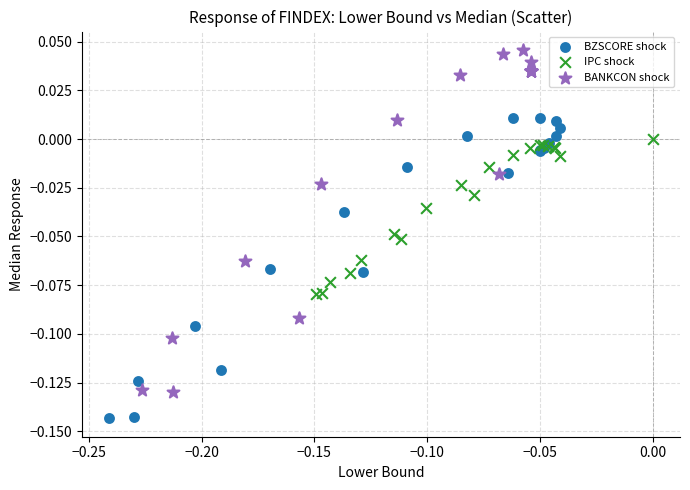

Which series contains the highest Y value?

BANKCON shock